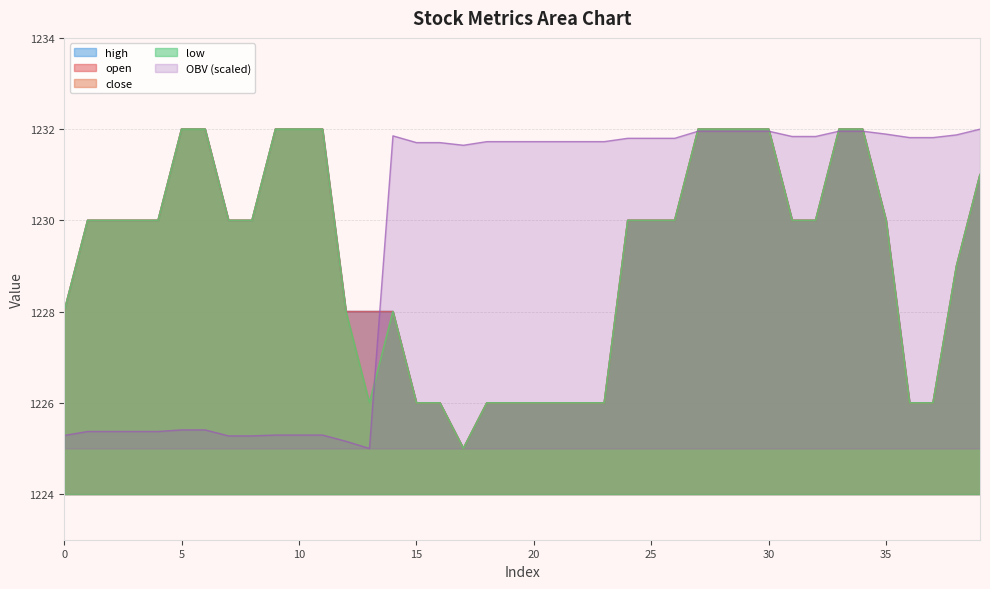

True or false: close and open intersect in this chart.

False